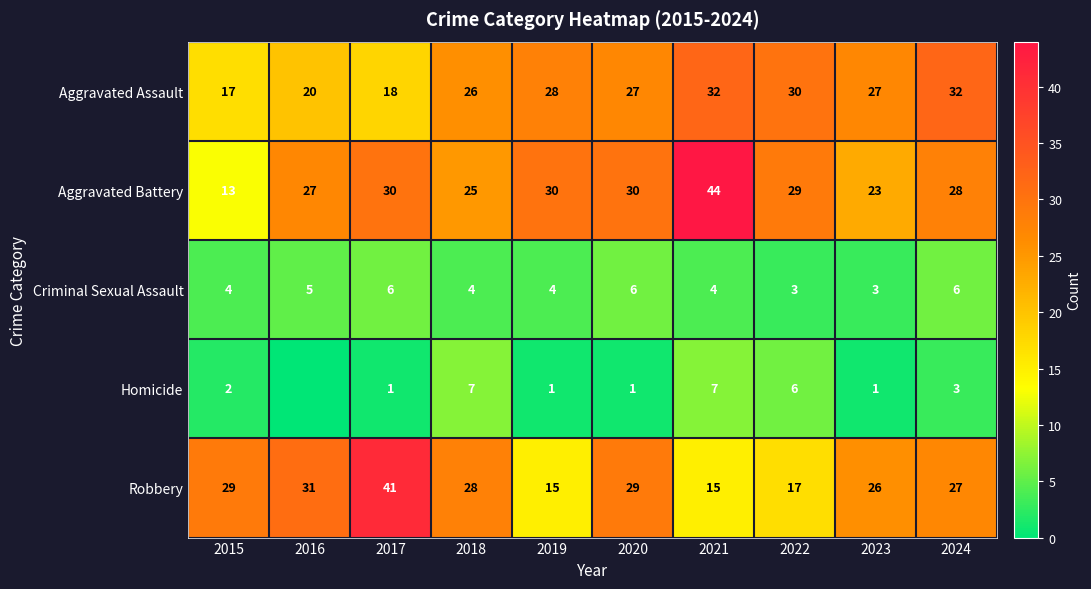

What is the lowest value of the Criminal Sexual Assault series?

3